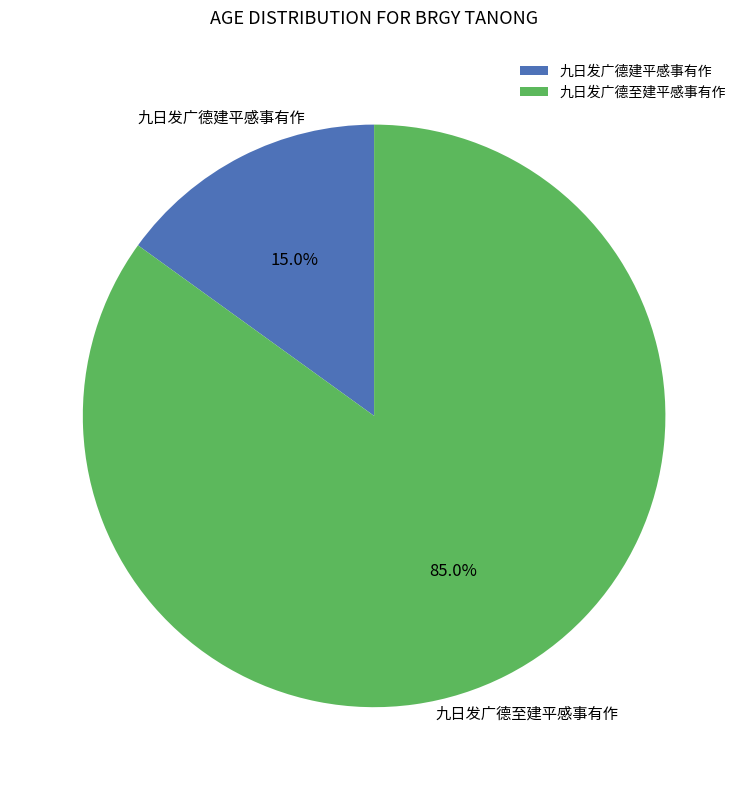

How many slices are in this pie chart?

2